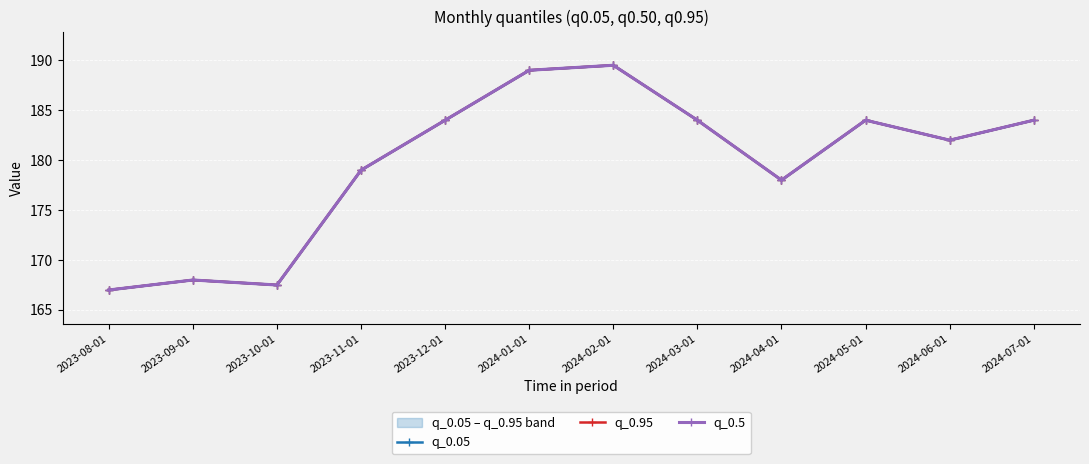

Rank the categories by q_0.95 value from highest to lowest.

2024-02-01, 2024-01-01, 2023-12-01, 2024-03-01, 2024-05-01, 2024-07-01, 2024-06-01, 2023-11-01, 2024-04-01, 2023-09-01, 2023-10-01, 2023-08-01